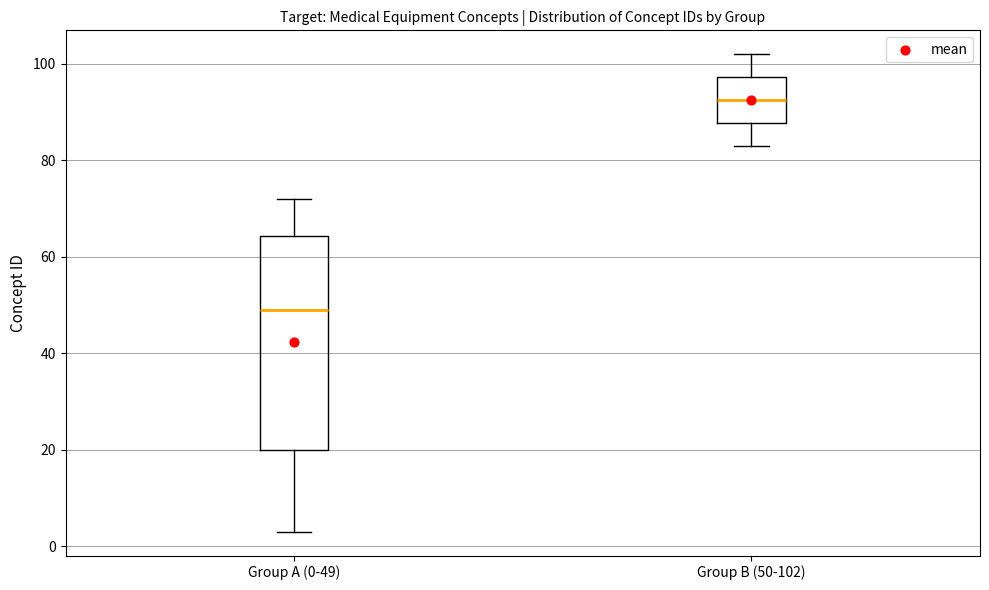

Which box has the highest median line?

Group B (50-102)